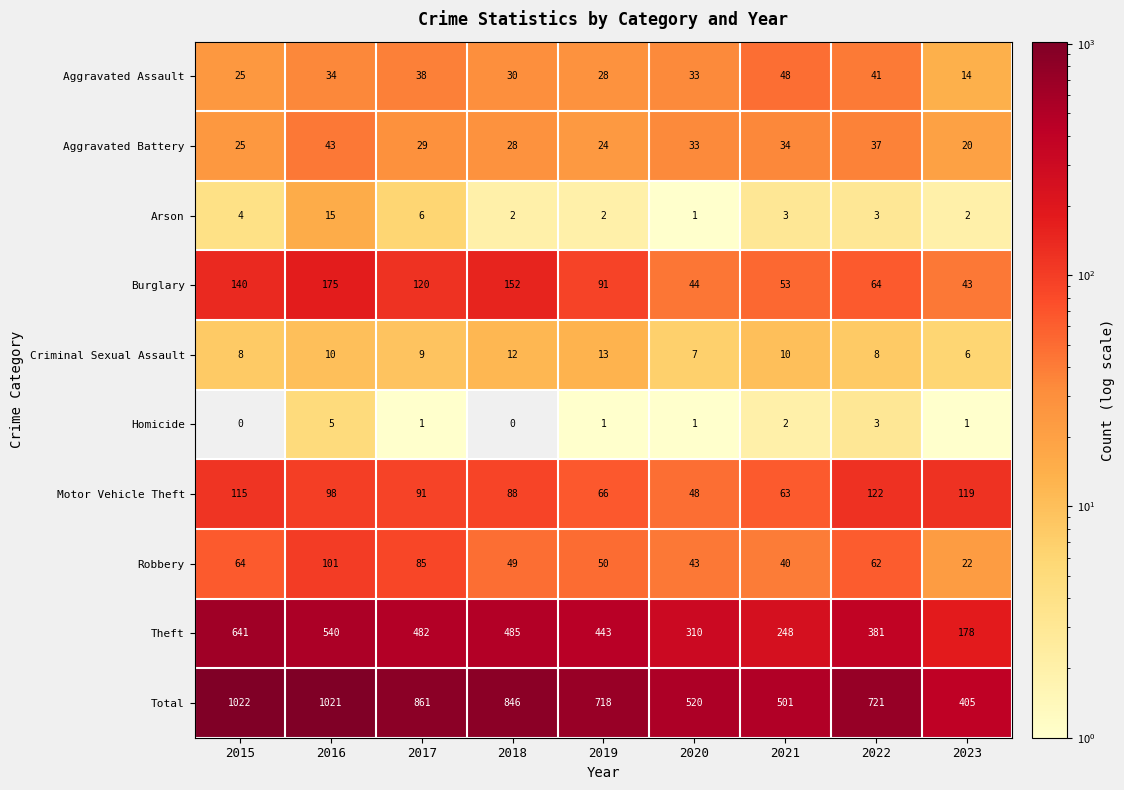

What is the difference between the highest and lowest values at 2020?

519